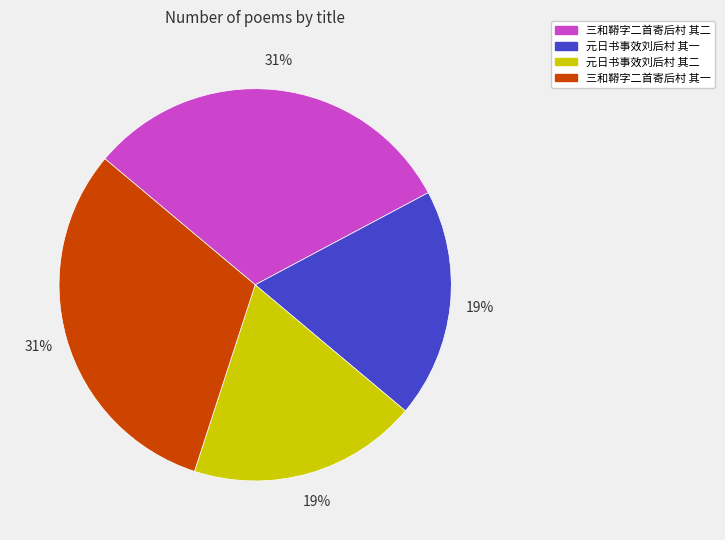

How many slices are in this pie chart?

4